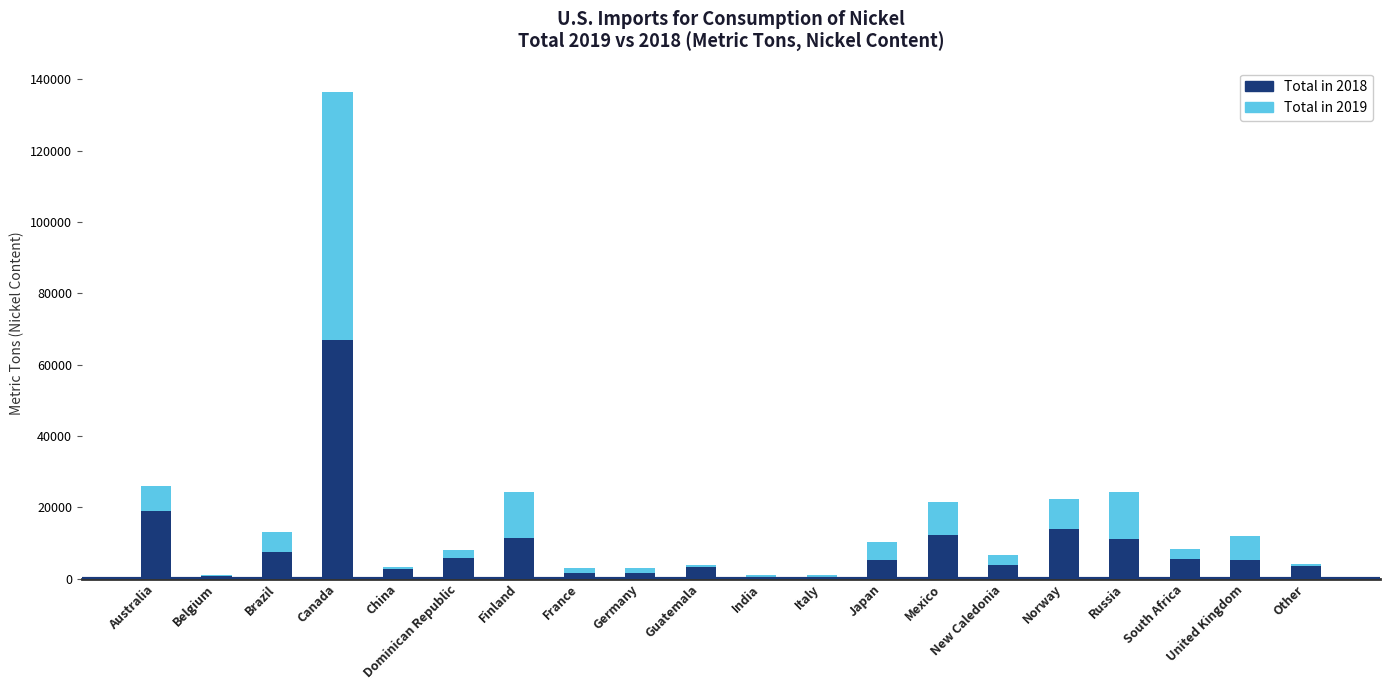

What is the total value across all series at Australia?

26000